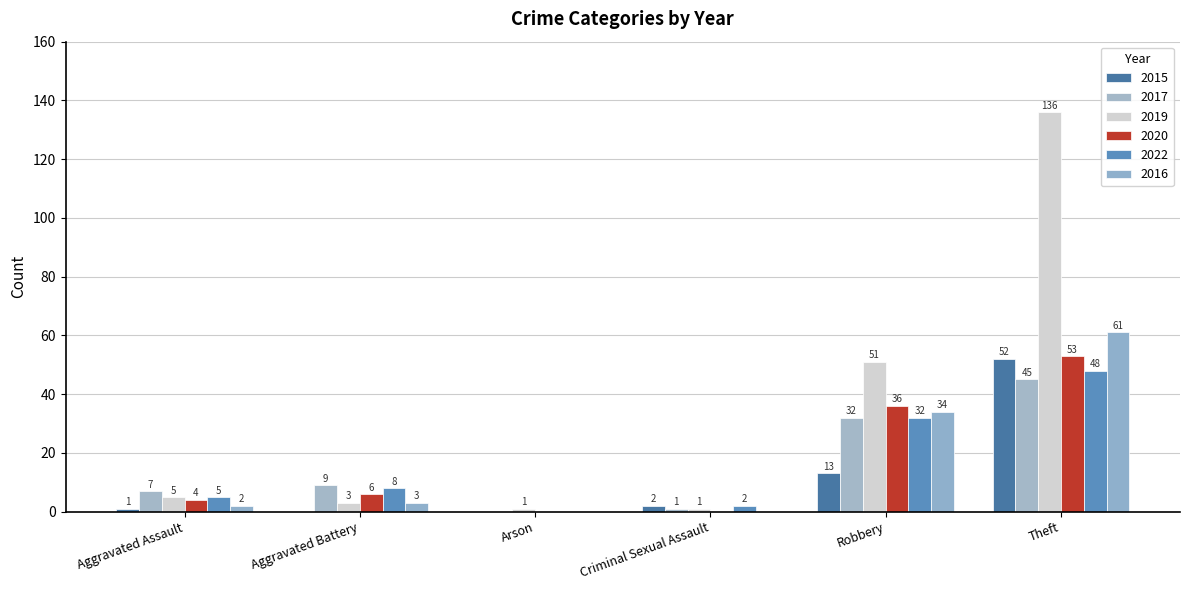

Are the bars grouped side by side (vs. stacked)?

Yes